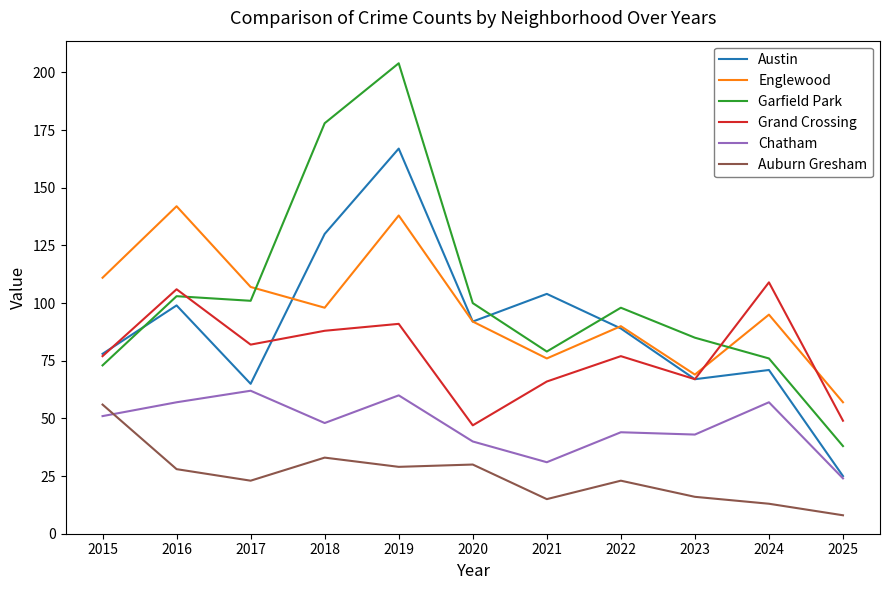

Which series changed the most between 2021 and 2025?

Austin